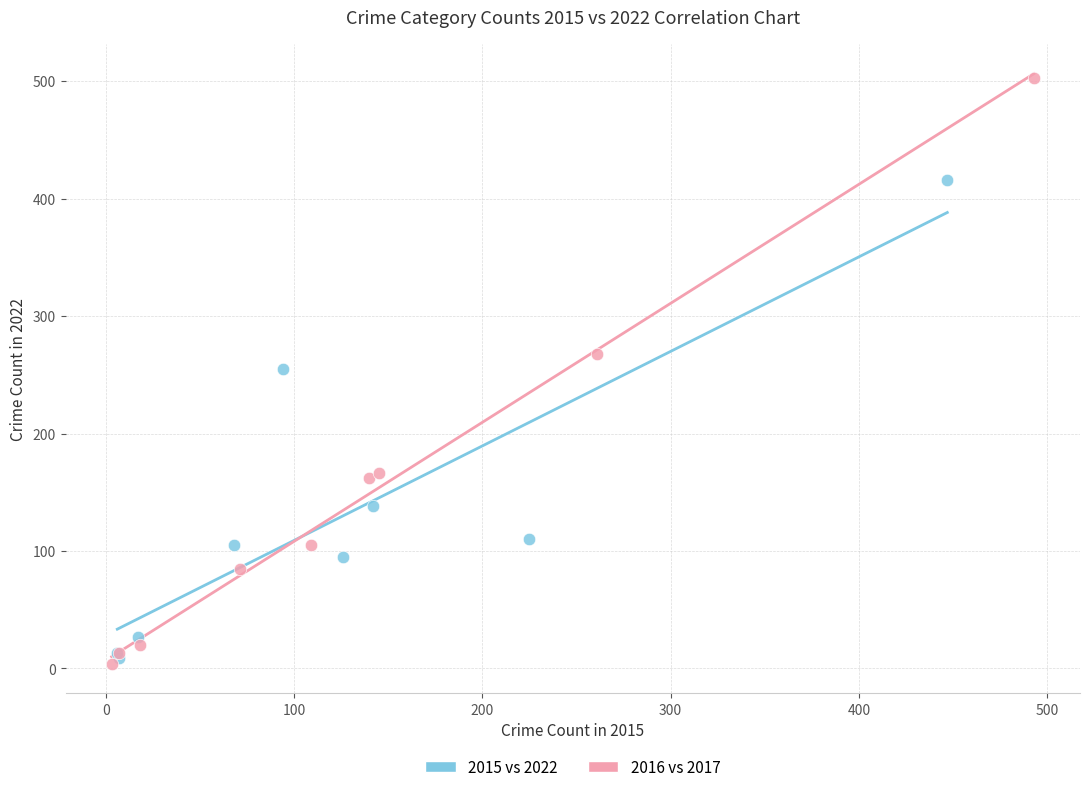

Which series has the largest Y range (max minus min)?

2016 vs 2017